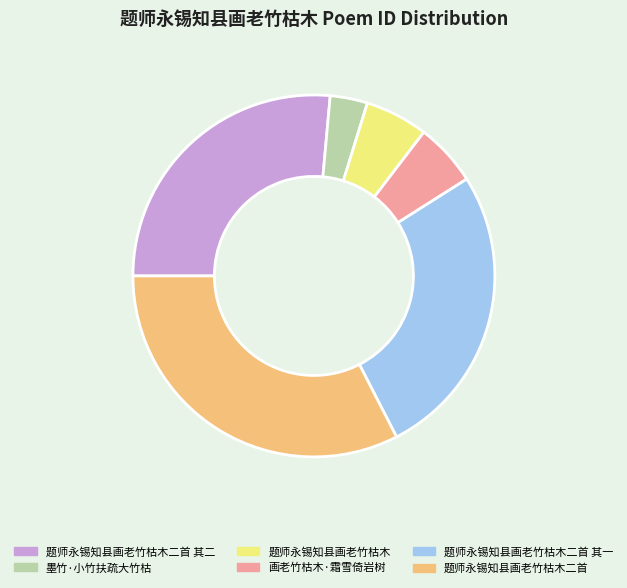

Does 题师永锡知县画老竹枯木二首 represent more than half of the total?

No